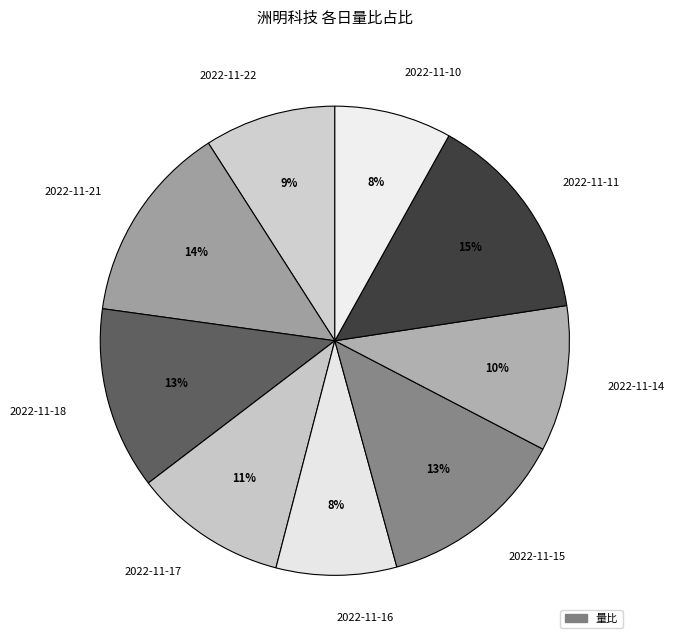

Which category has the biggest portion of the pie?

2022-11-11